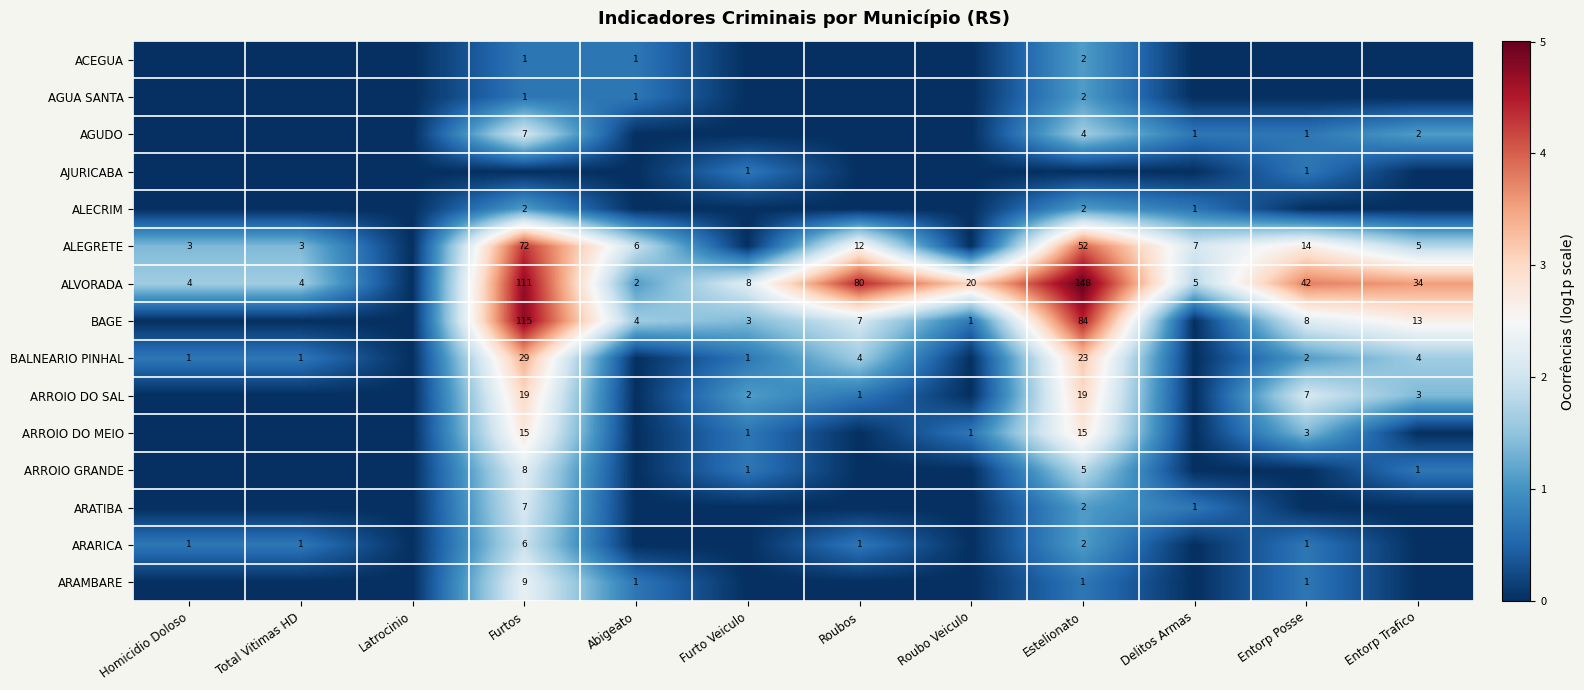

What is the sum of the ARROIO GRANDE values at Furtos and Estelionato?

13